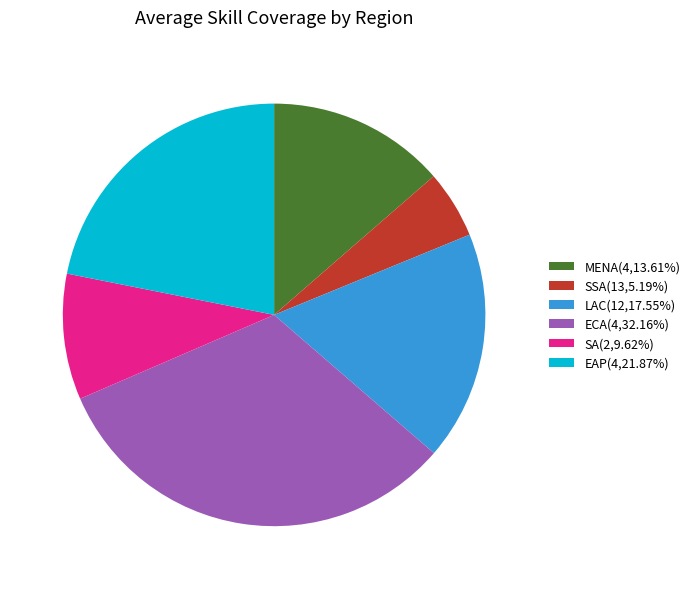

Is there any slice that represents more than half of the pie?

No